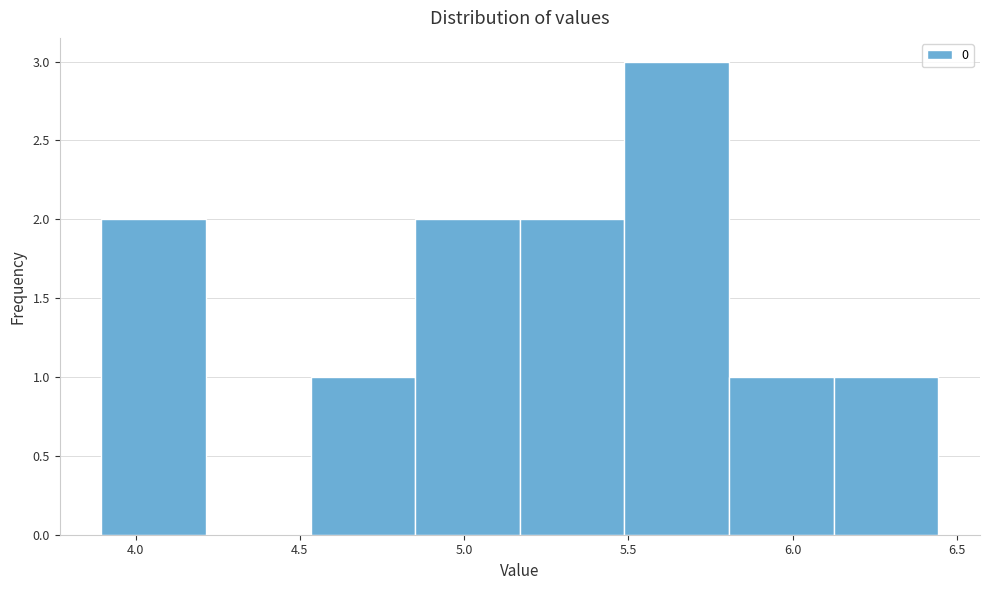

Over which range of the x-axis is the bar tallest?

5.50 to 5.80